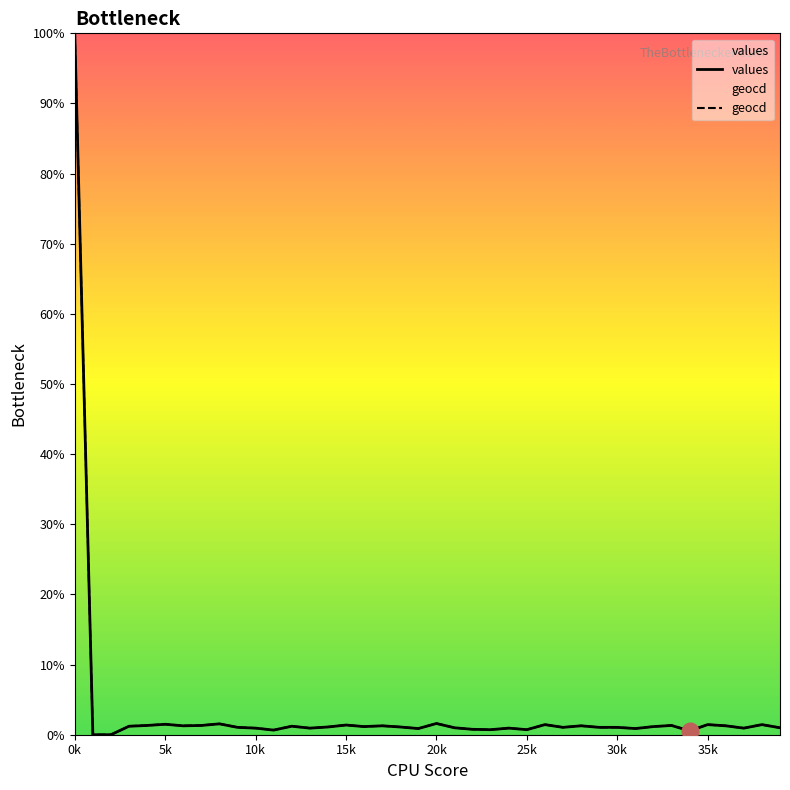

True or false: geocd and values intersect in this chart.

False